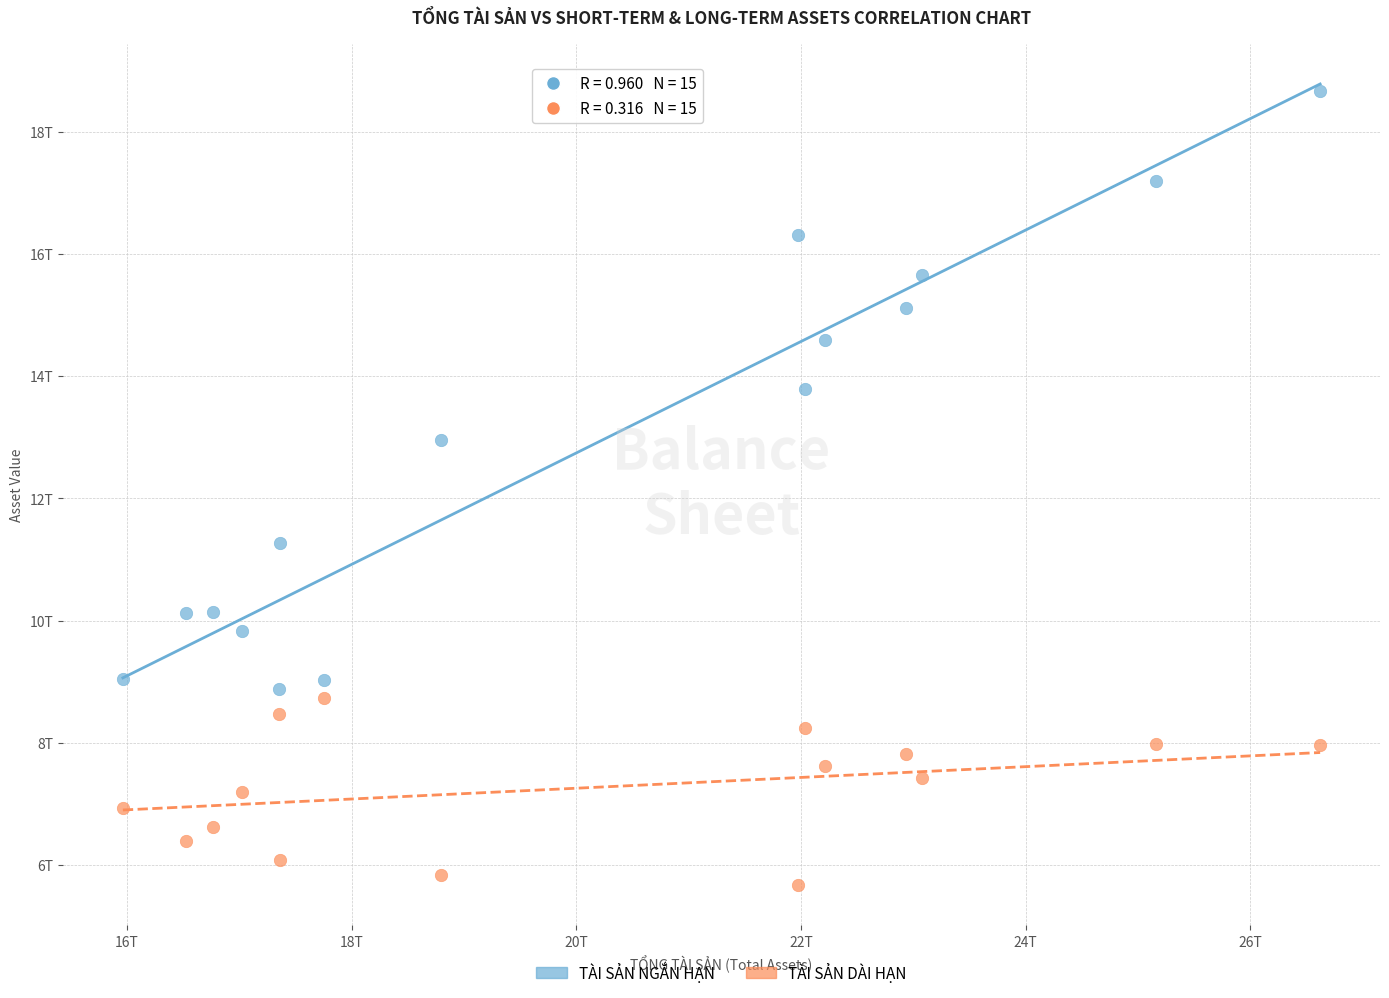

What are all the series names shown in the legend?

TÀI SẢN NGẮN HẠN, TÀI SẢN DÀI HẠN